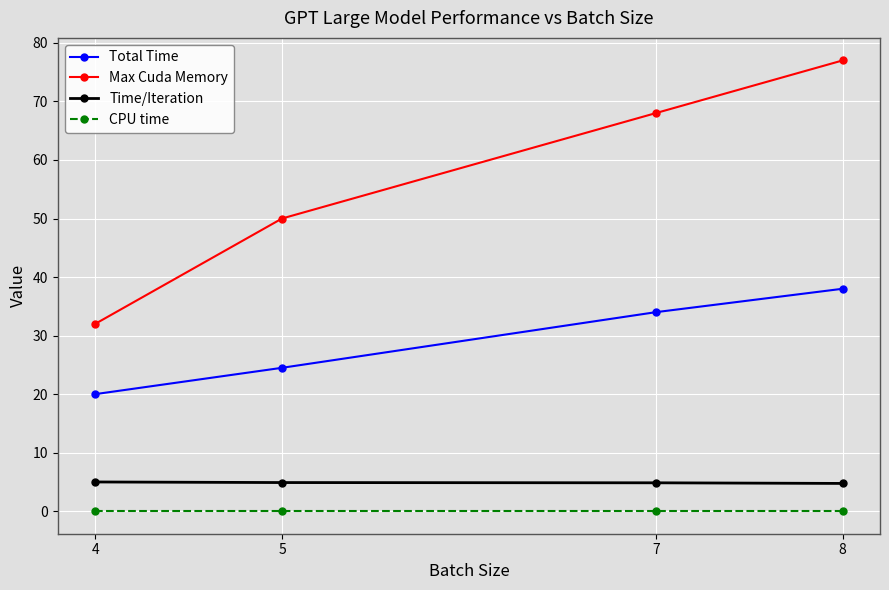

Which series has the largest range (max minus min)?

Max Cuda Memory